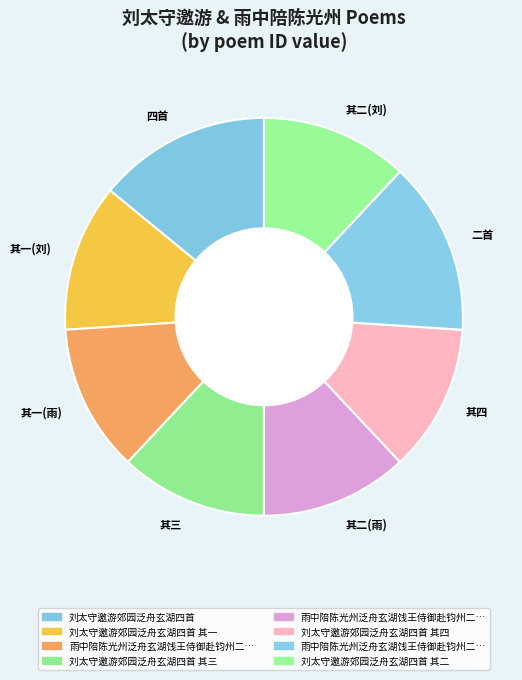

What is the ratio of the value at 其一(雨) to the value at 二首?

0.9